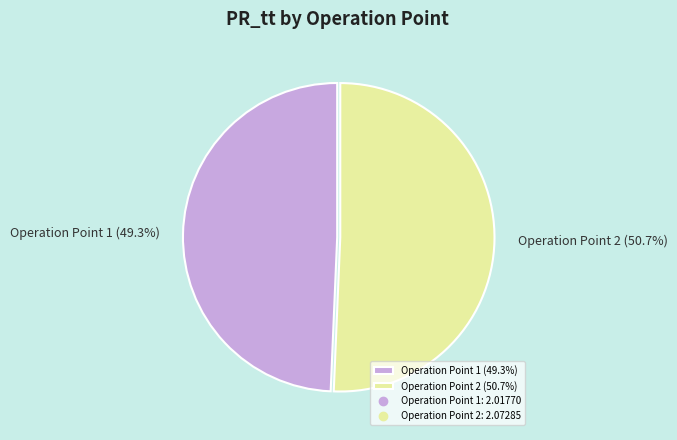

Does Operation Point 1 represent more than half of the total?

No